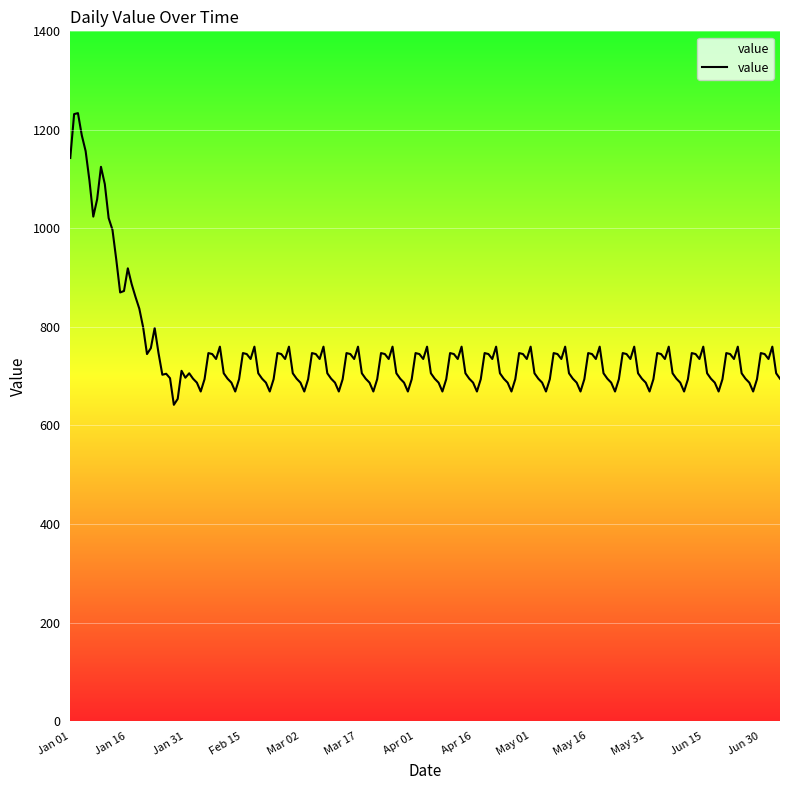

What is the smallest value displayed?

642